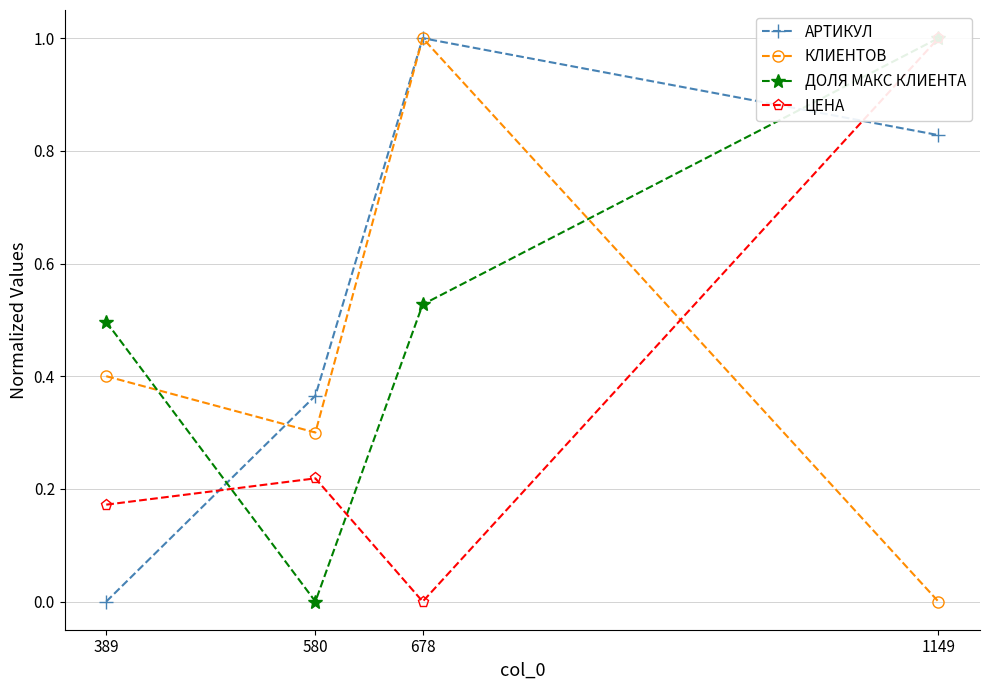

Which series ends up on top after the final intersection of АРТИКУЛ and КЛИЕНТОВ?

АРТИКУЛ